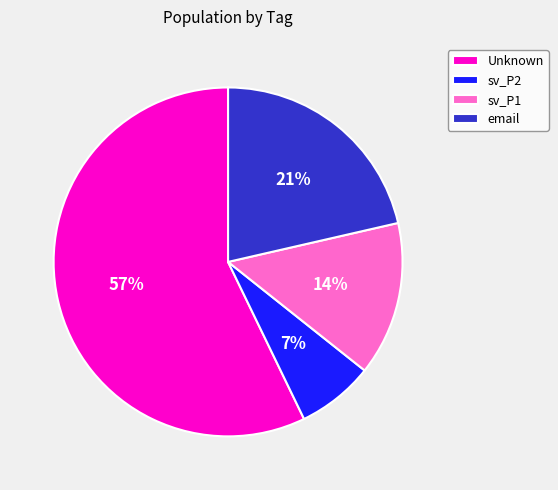

To the nearest percent, what is the difference between the sv_P2 and sv_P1 slice percentages?

7%